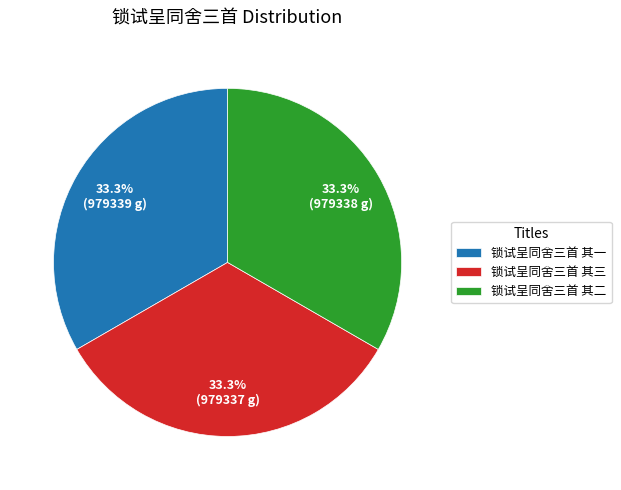

Does 锁试呈同舍三首 其三 represent more than half of the total?

No